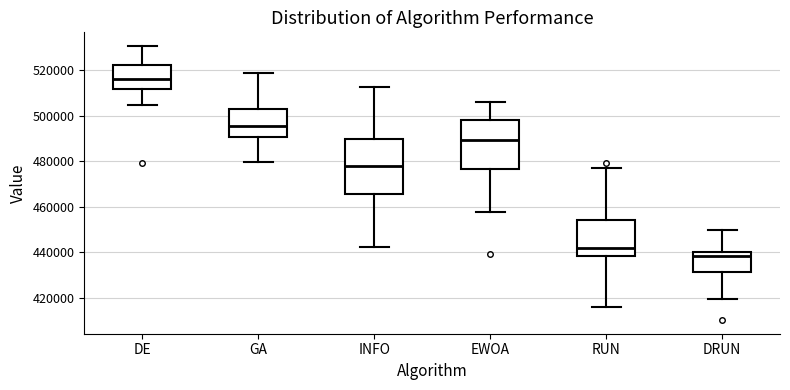

Comparing the boxes themselves (not the whiskers), which one is the tallest?

INFO